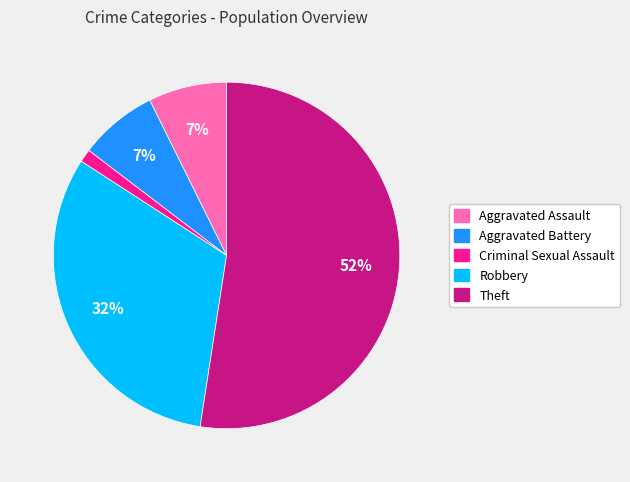

Which has a higher value, Criminal Sexual Assault or Aggravated Assault?

Aggravated Assault